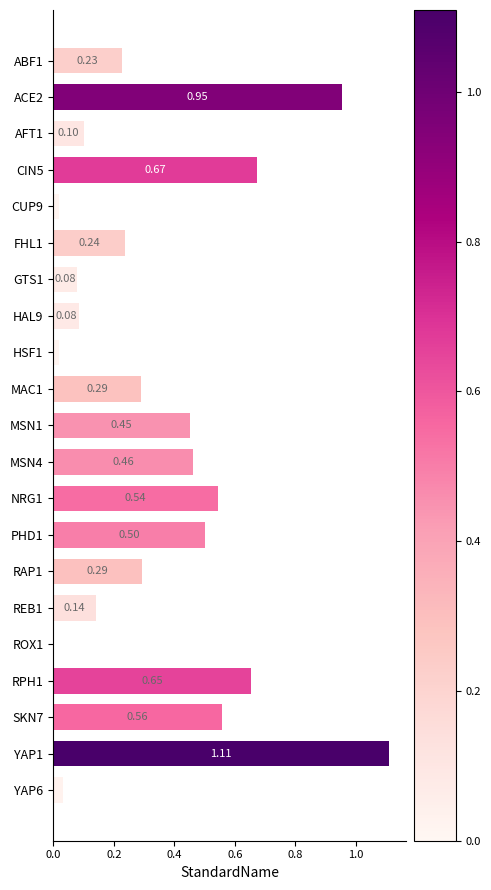

Which has a higher value, ABF1 or CUP9?

ABF1